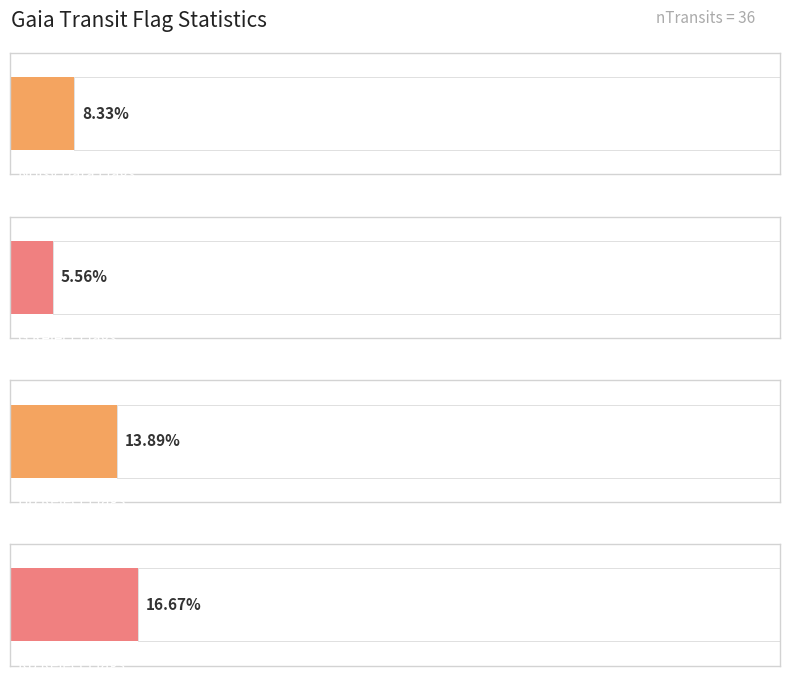

How many values in the variabilityFlagBpReject series exceed 0?

4